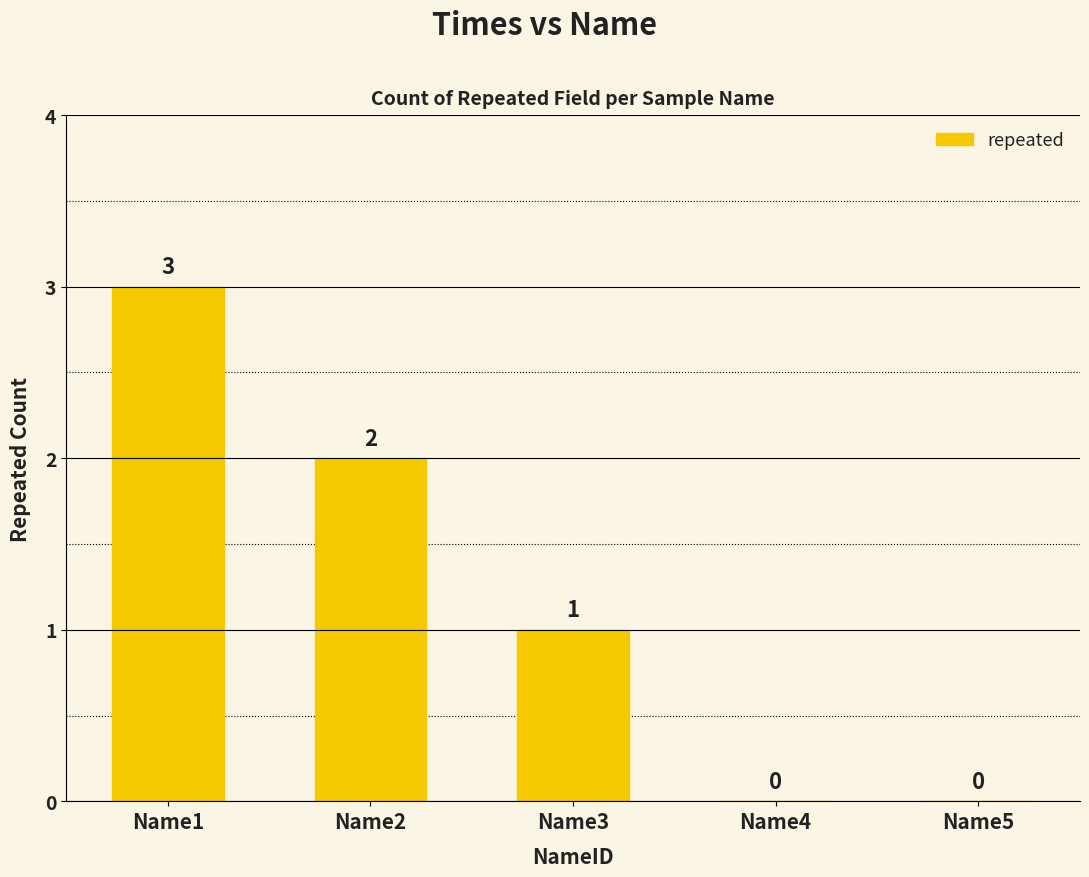

What is the greatest value displayed?

3